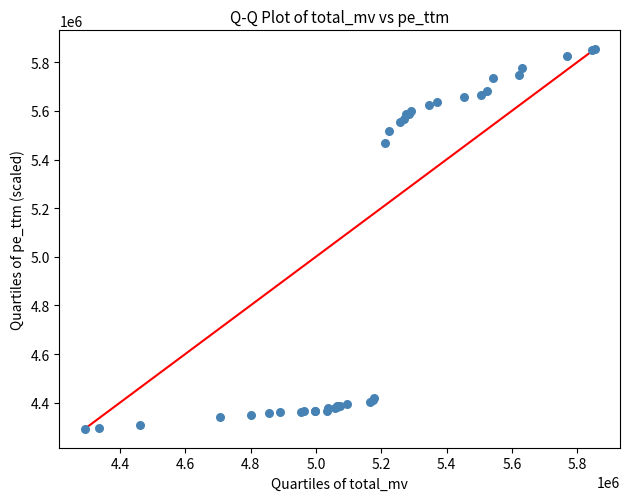

What Y value in the scatter plot is closest to 5072938?

5466801.6